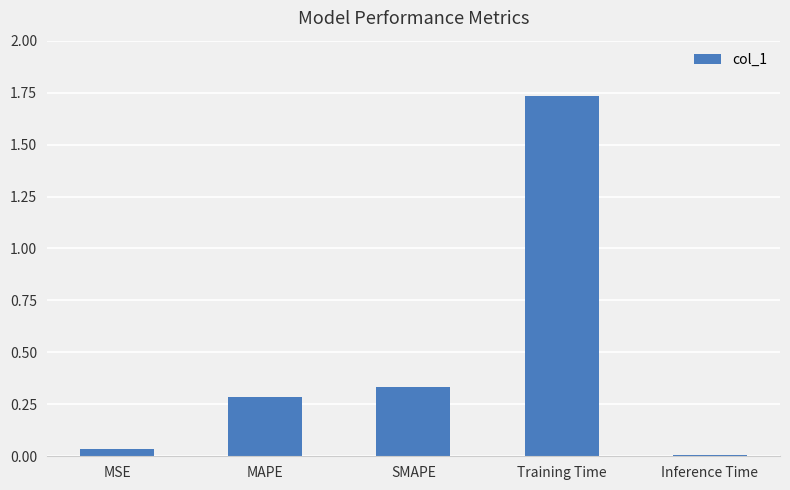

What is the change in value from MSE to SMAPE?

+0.3